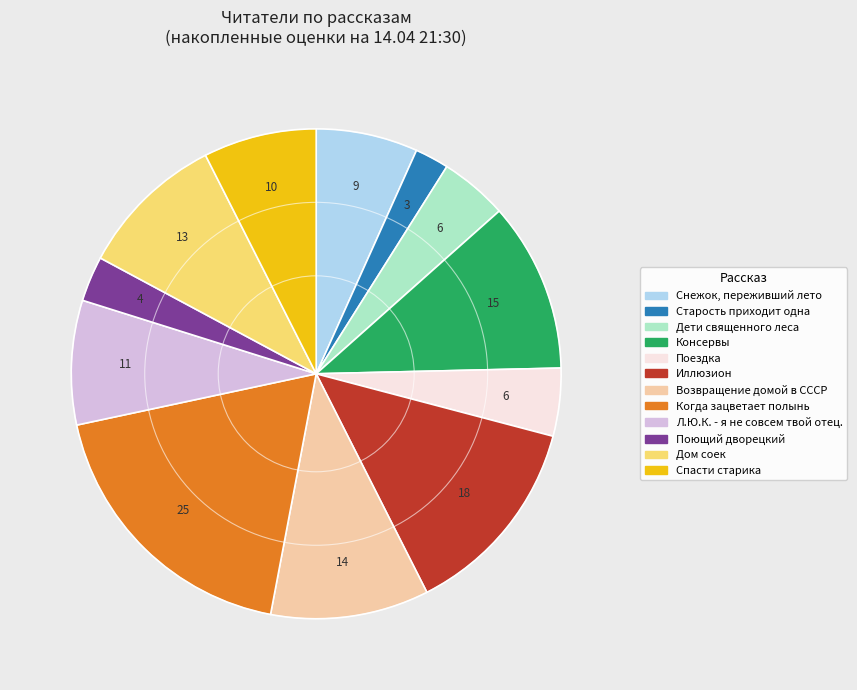

Is Снежок, переживший лето the majority of the pie?

No